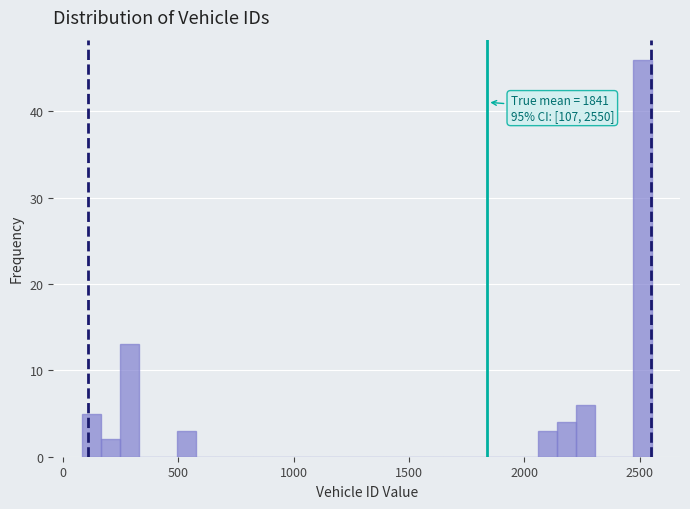

Read against the x-axis, roughly where is the centre of the tallest bar?

2500